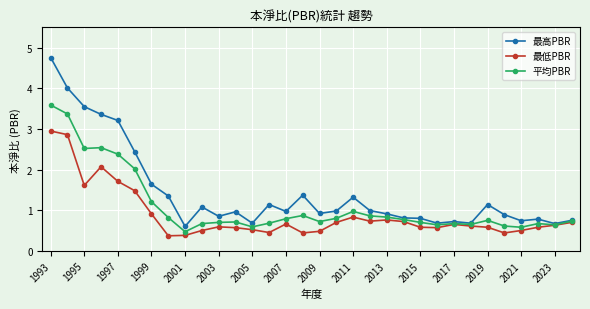

List the series in order of their overall mean, highest first.

最高PBR, 平均PBR, 最低PBR